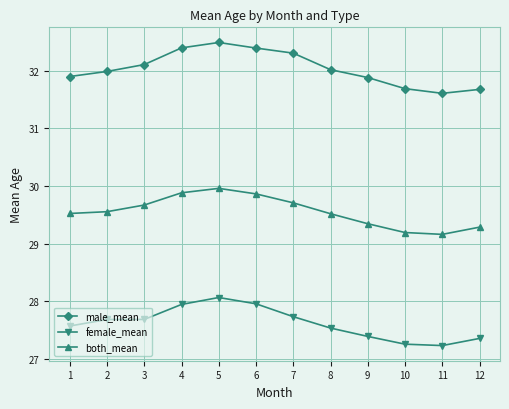

What is the sum of the male_mean values at 7 and 3?

64.4